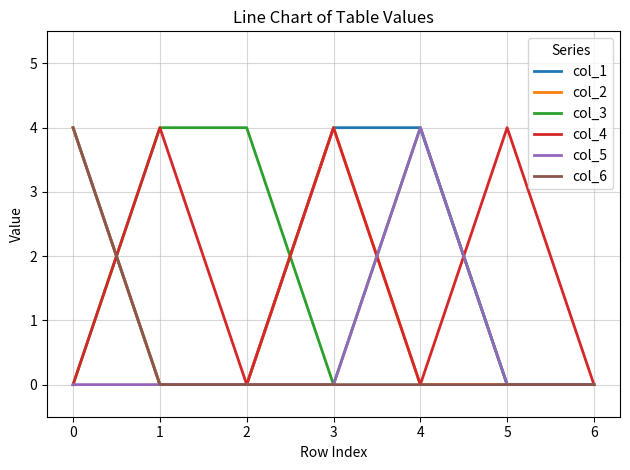

True or false: col_5 has a value of 3 at 2.

False